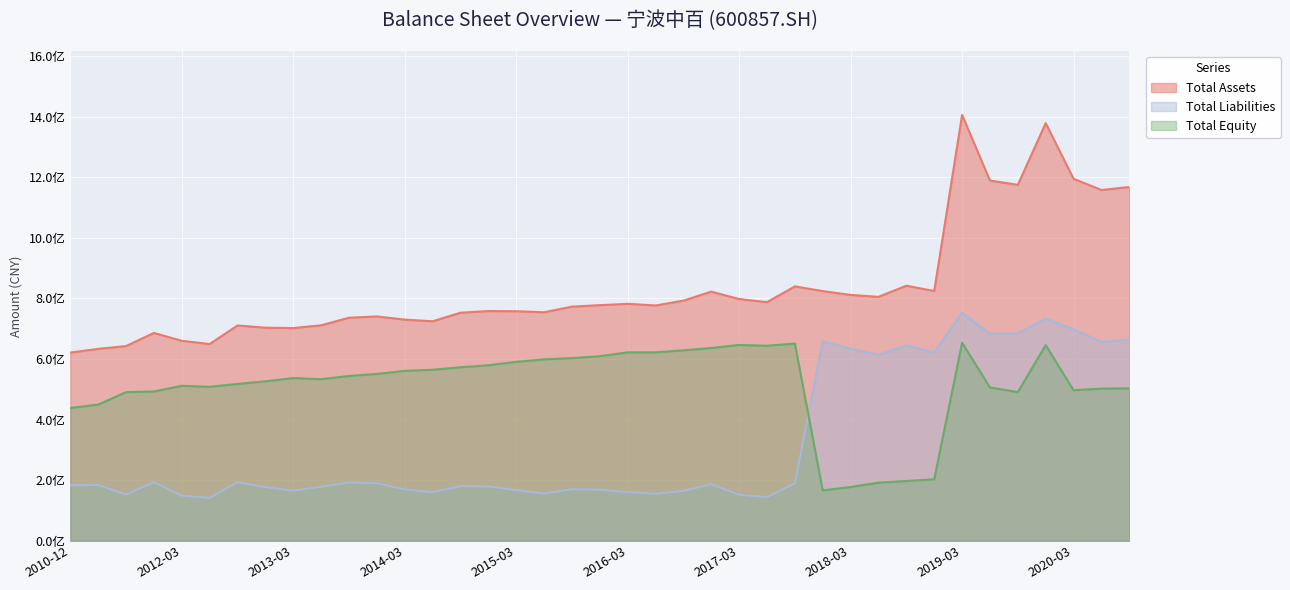

What is the greatest value displayed?

1406049510.8